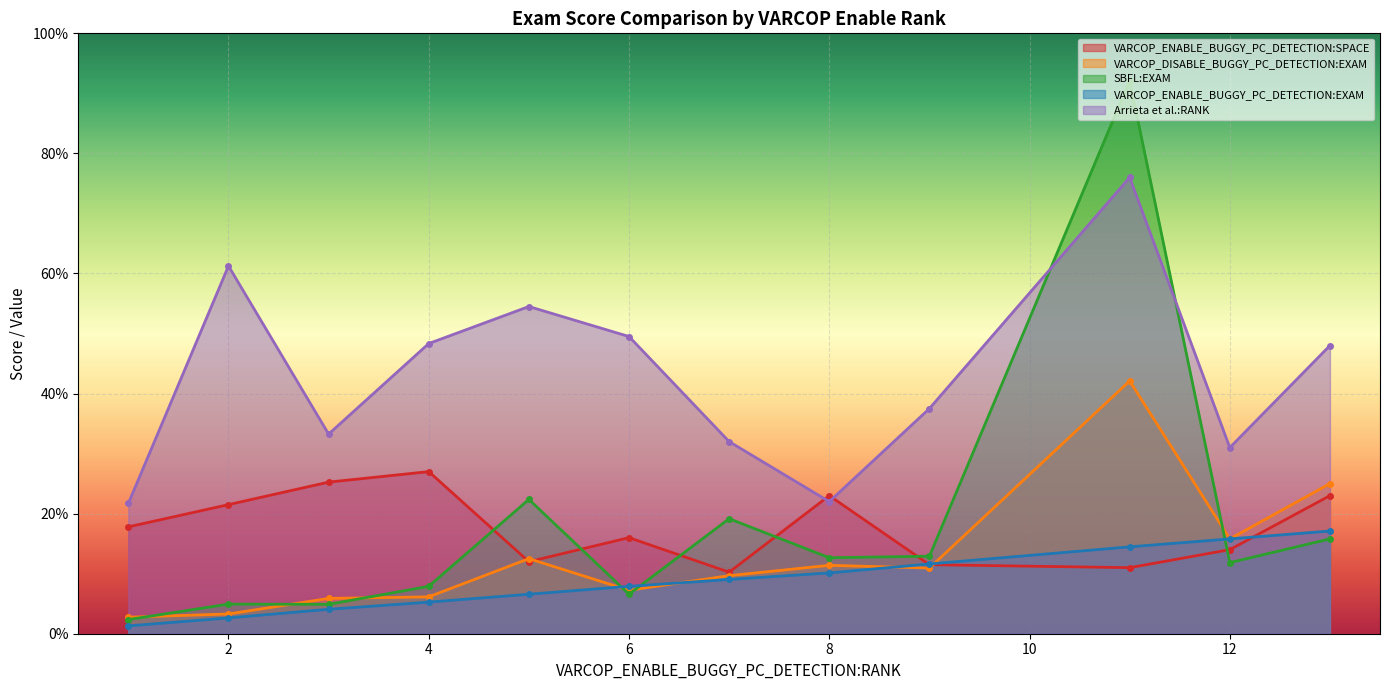

True or false: Arrieta et al.:RANK has a value of 89.1 at 23.

False